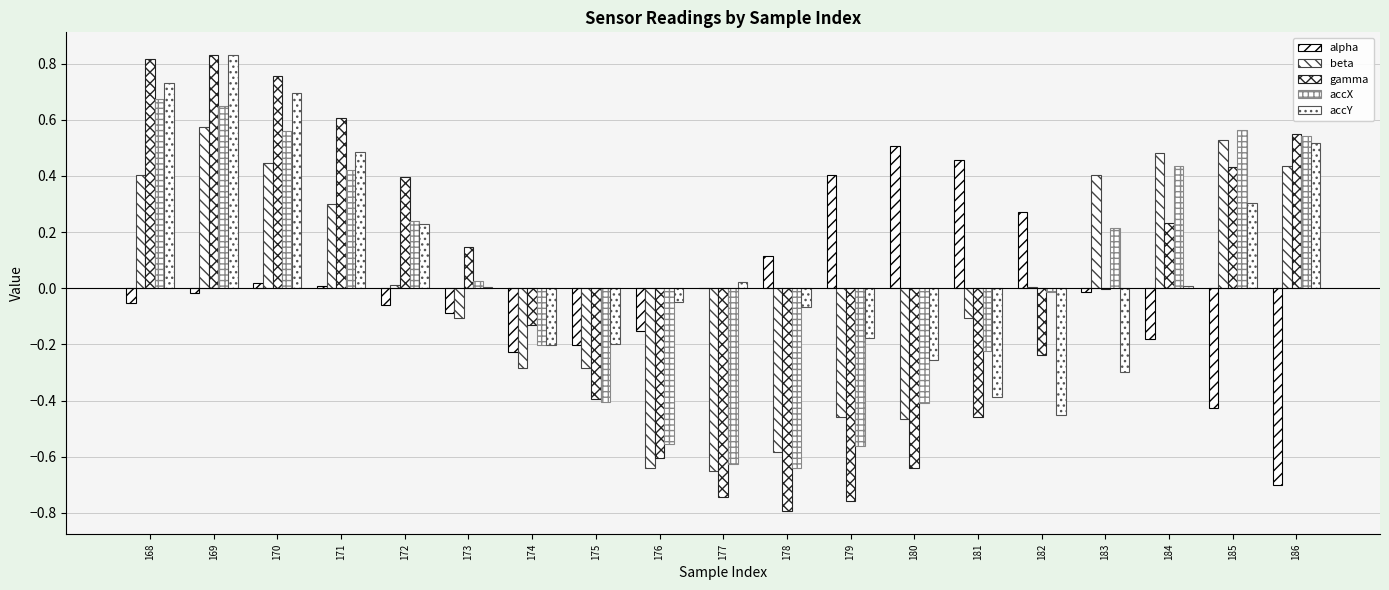

Are the bars horizontal?

No